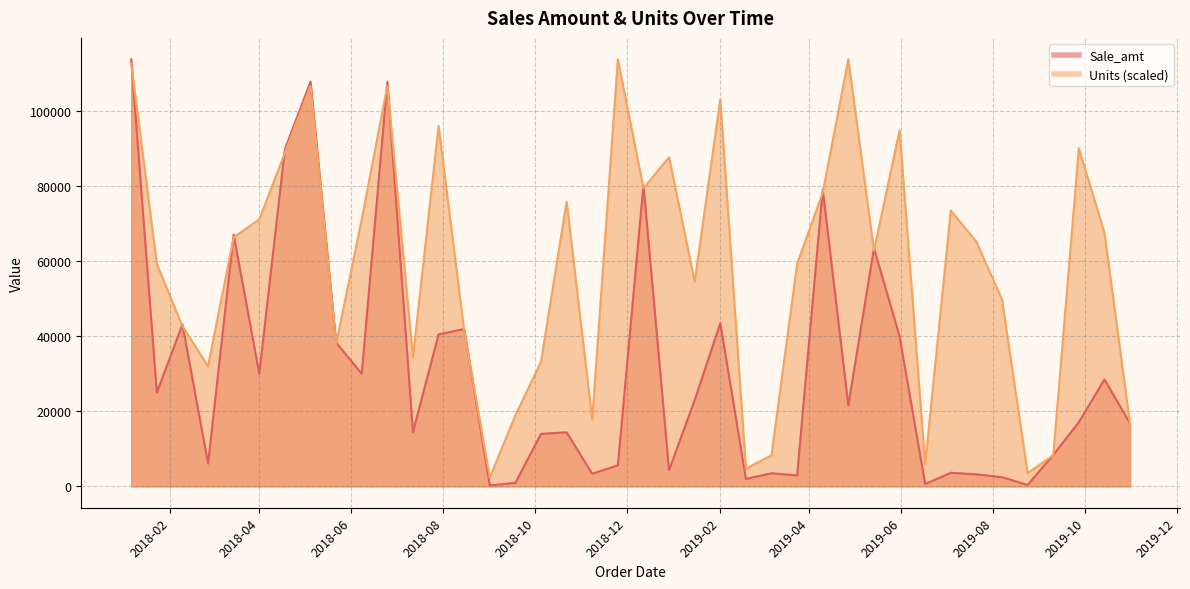

What is the total value across all series at 2019-04-27?

135410.0